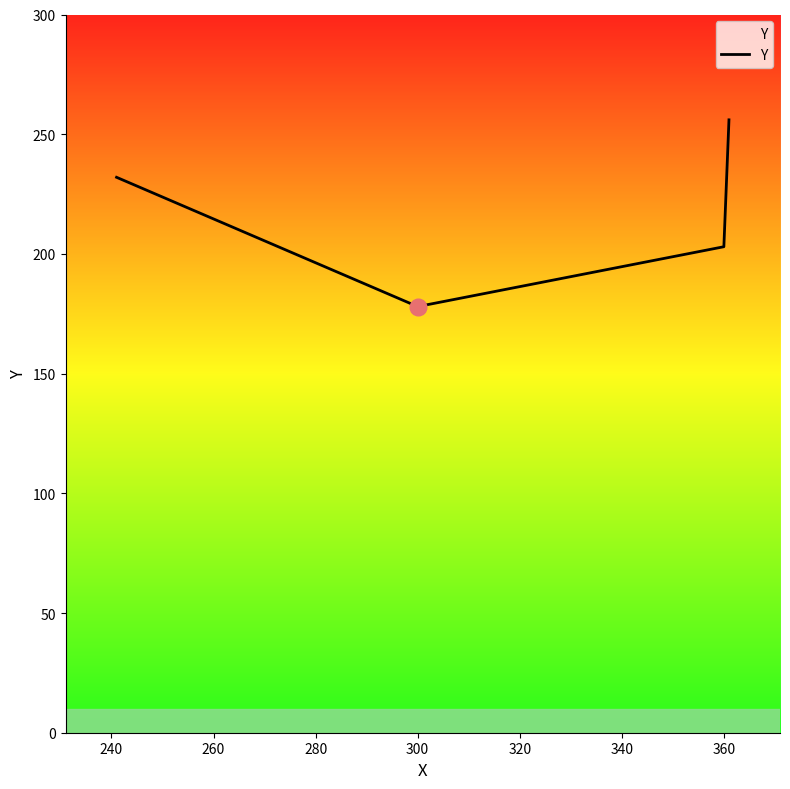

What is the sum of all values?

869